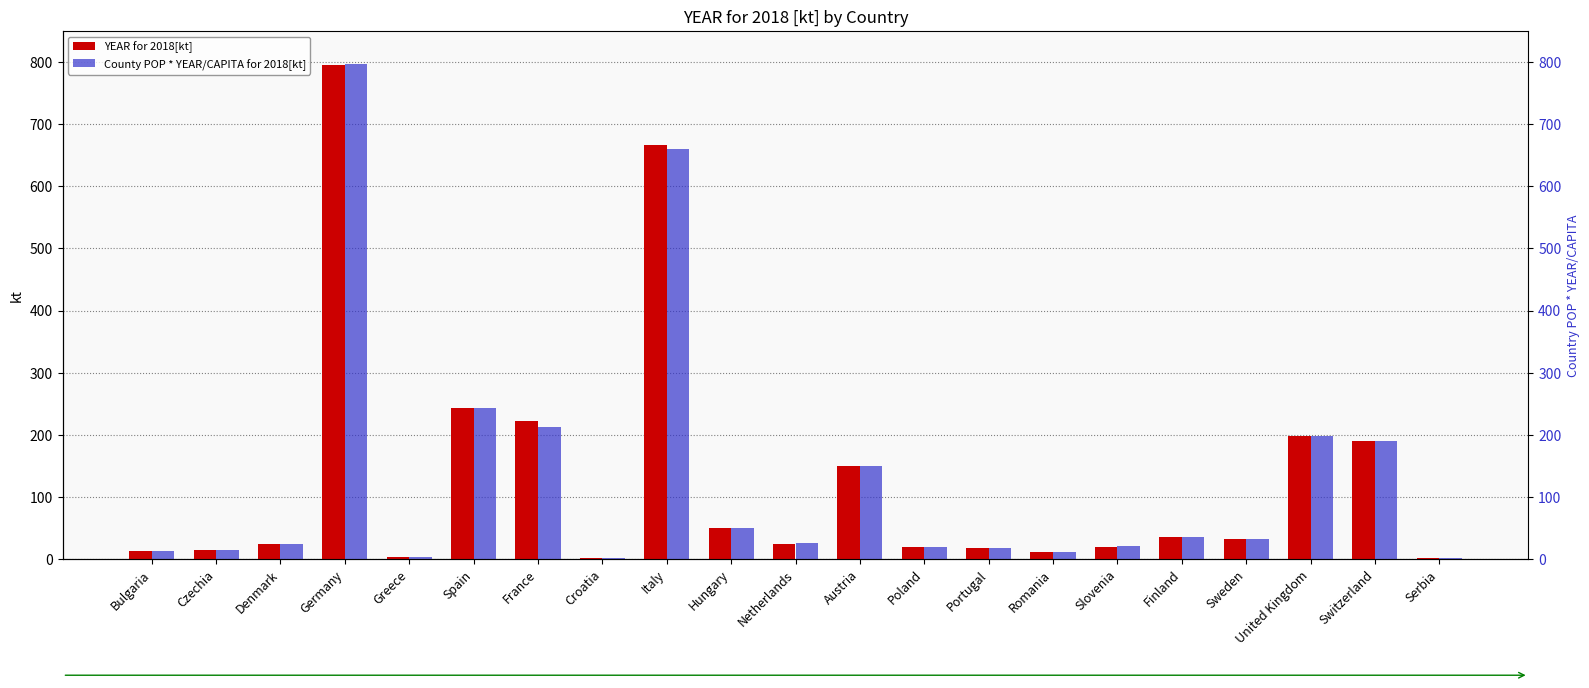

List the series in order of their peak value, lowest first.

YEAR for 2018[kt], County POP * YEAR/CAPITA for 2018[kt]